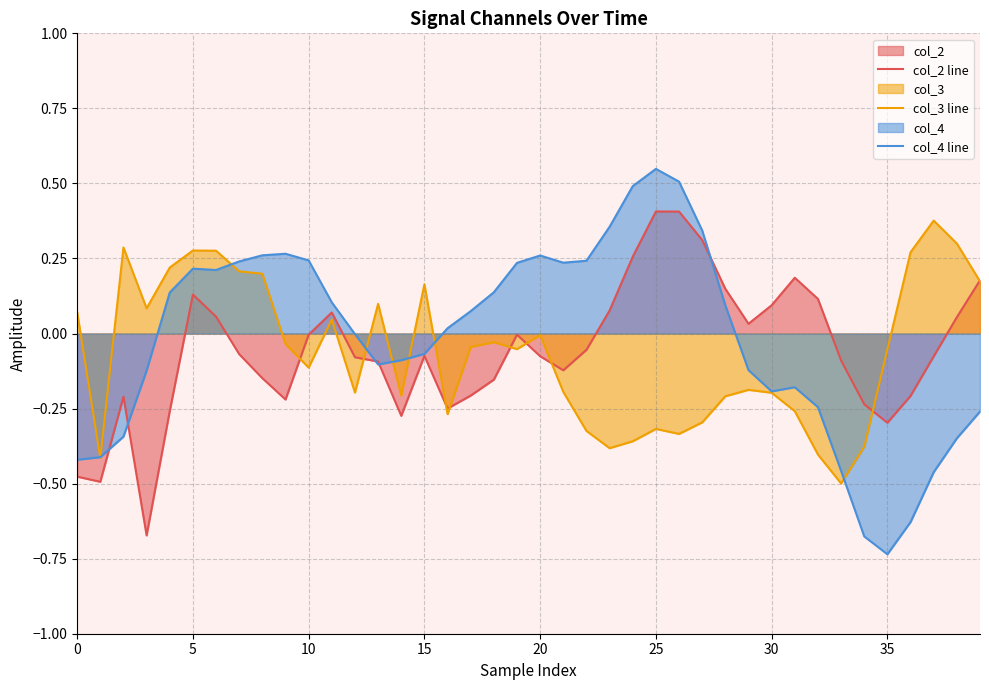

True or false: col_4 line has a value of 0.2 at 22.

False